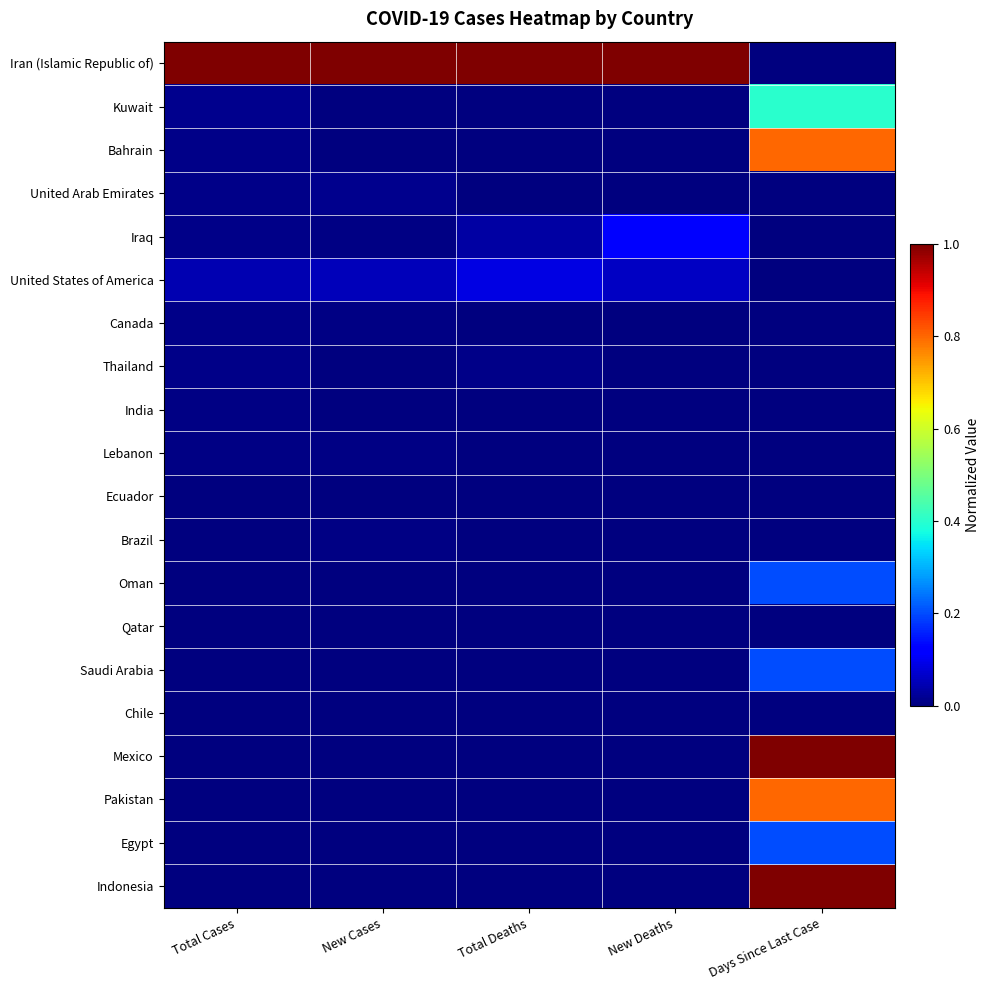

Which series has the largest range (max minus min)?

Iran (Islamic Republic of)